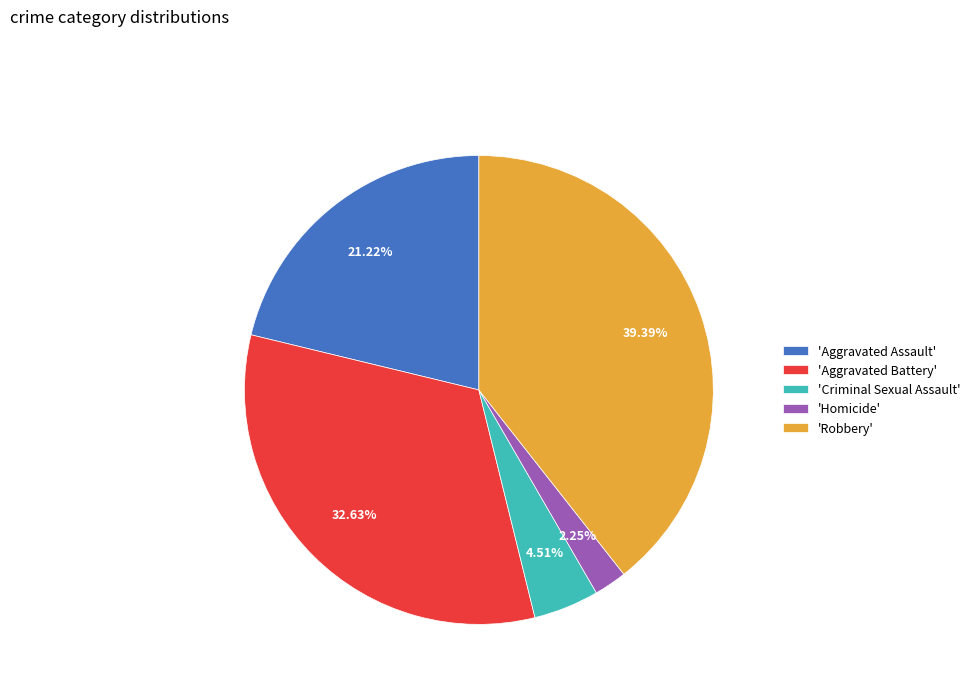

Which category has the smallest portion of the pie?

'Homicide'